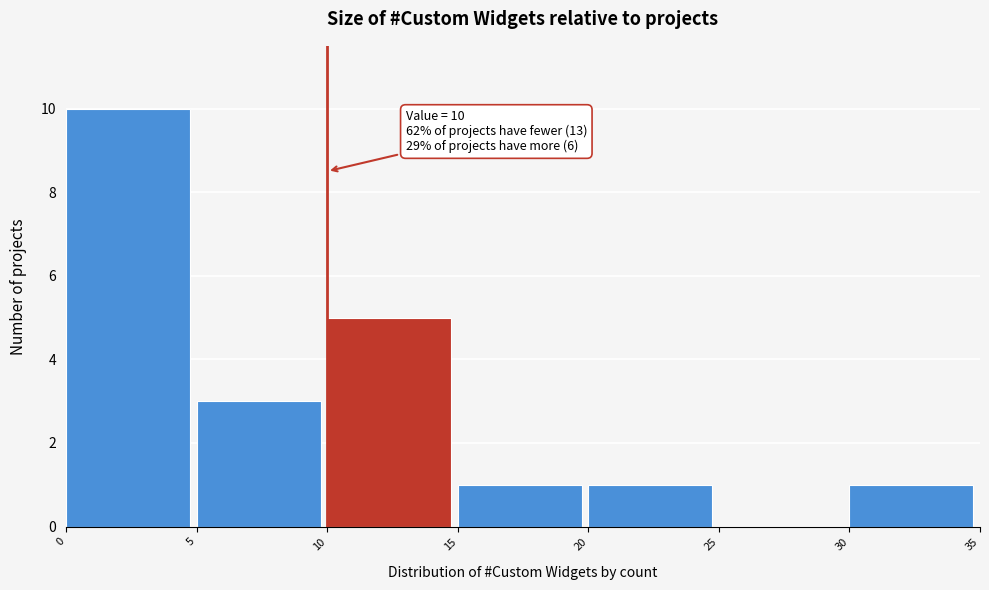

Which range on the x-axis has the tallest bar?

0 to 5